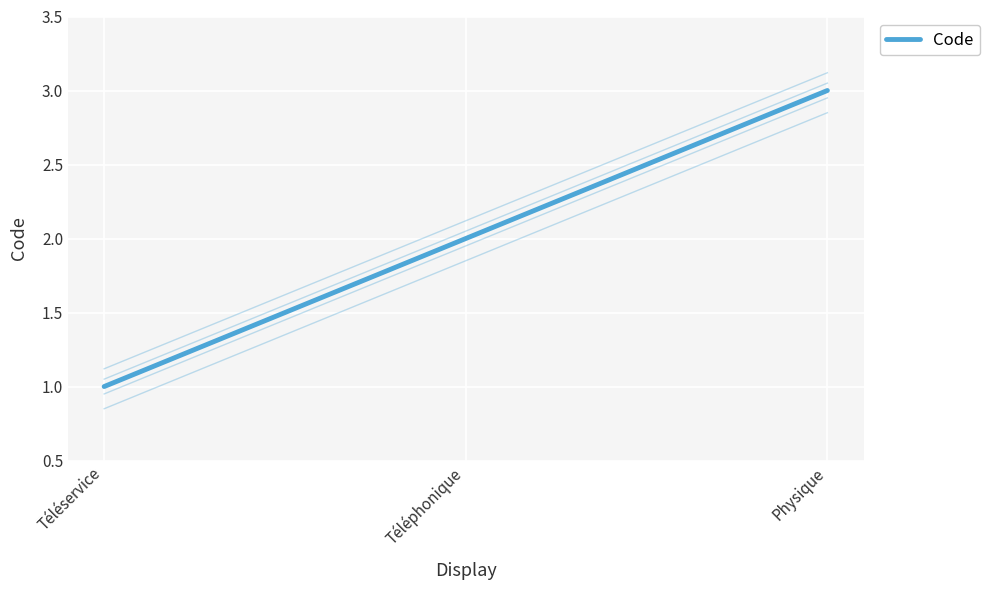

What is the smallest value displayed?

1